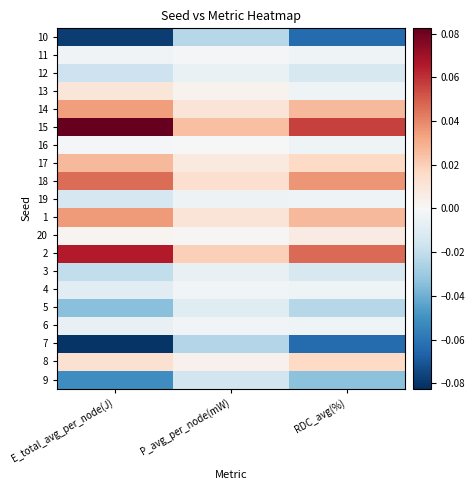

Which label corresponds to the largest value in the chart?

E_total_avg_per_node(J)